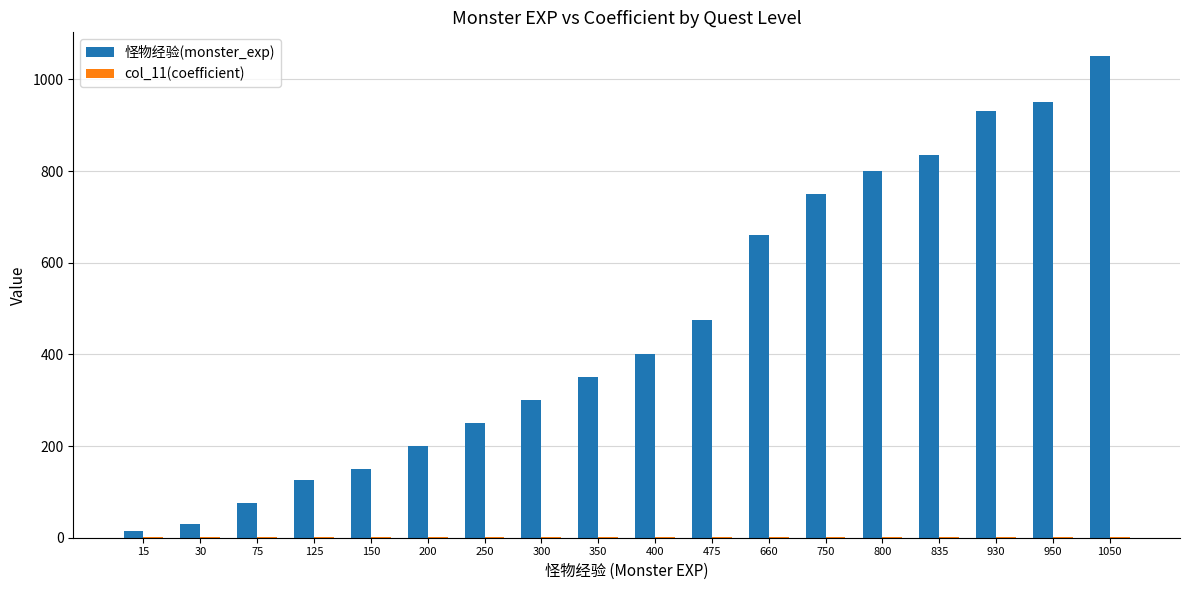

At which category does the chart reach its peak across all series?

1050